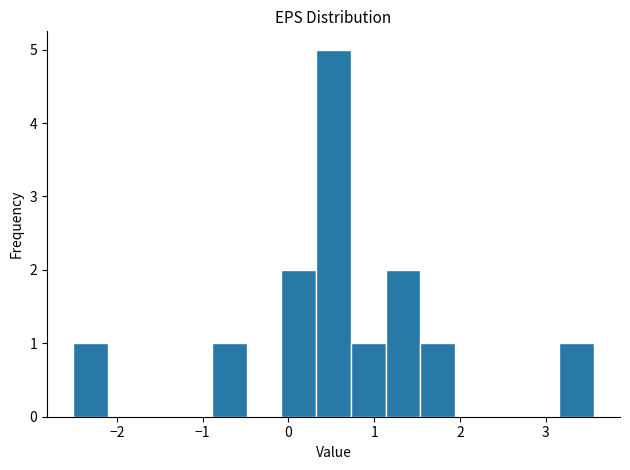

Reading left to right, list every bar in this chart as the range it spans on the x-axis followed by its height. Neither the bar edges nor the heights are printed on the chart, so give them approximately, as read against the axes.

-2.5 to -2.1: 1
-2.1 to -1.7: 0
-1.7 to -1.3: 0
-1.3 to -0.9: 0
-0.9 to -0.5: 1
-0.5 to -0.1: 0
-0.1 to 0.3: 2
0.3 to 0.7: 5
0.7 to 1.1: 1
1.1 to 1.5: 2
1.5 to 1.9: 1
1.9 to 2.3: 0
2.3 to 2.8: 0
2.8 to 3.2: 0
3.2 to 3.6: 1